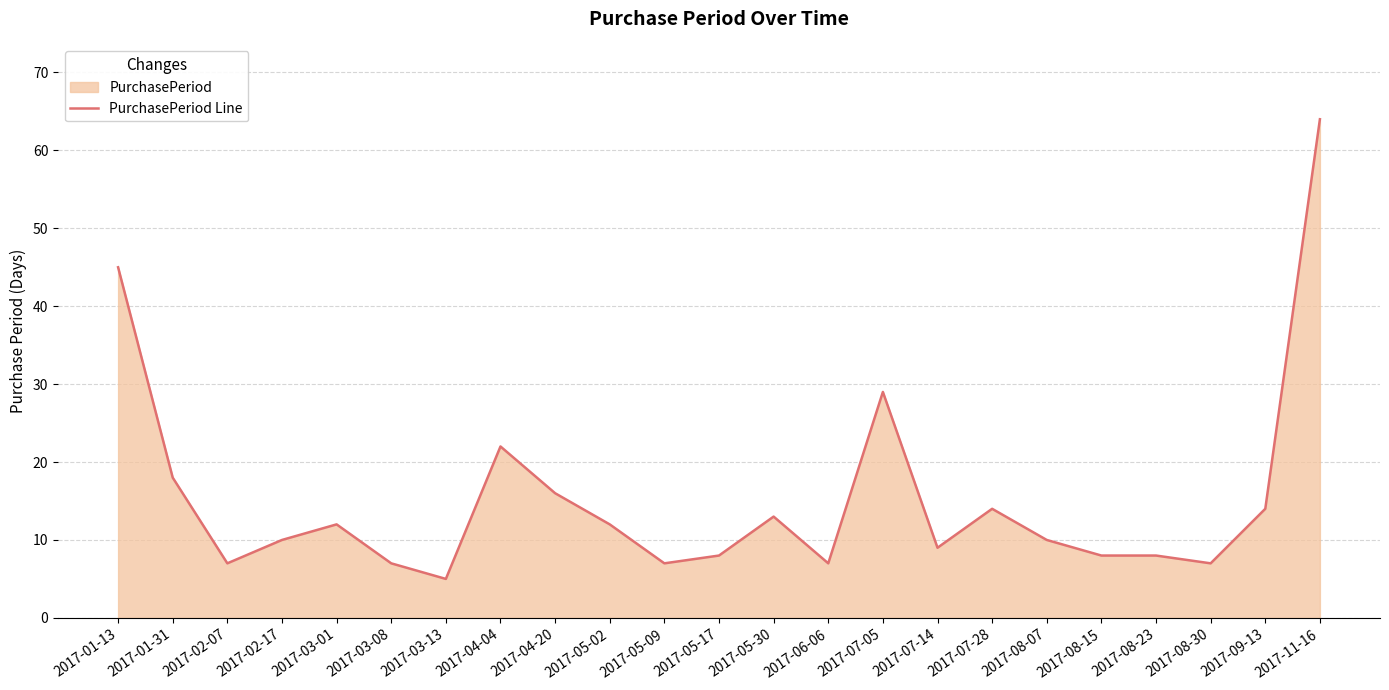

Between 2017-11-16 and 2017-02-17, which is larger?

2017-11-16